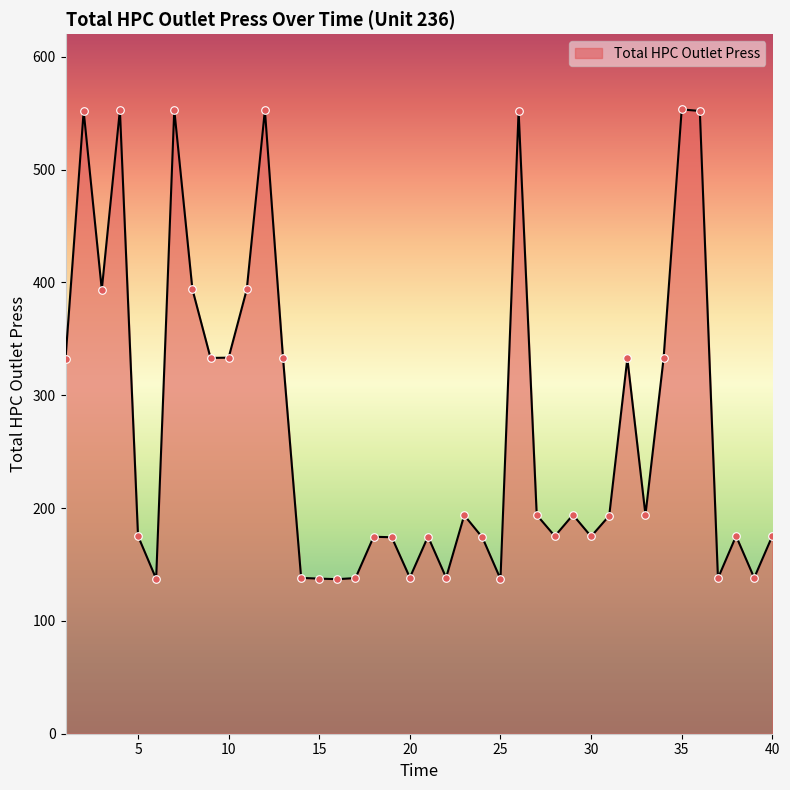

What is the minimum value shown in the chart?

137.0